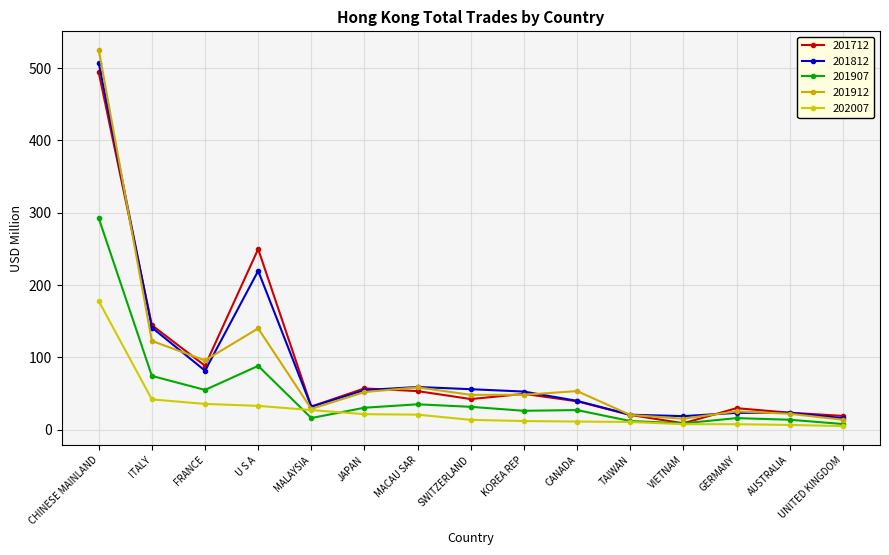

In 201812, how many points are lower than both neighbors (excluding endpoints)?

3